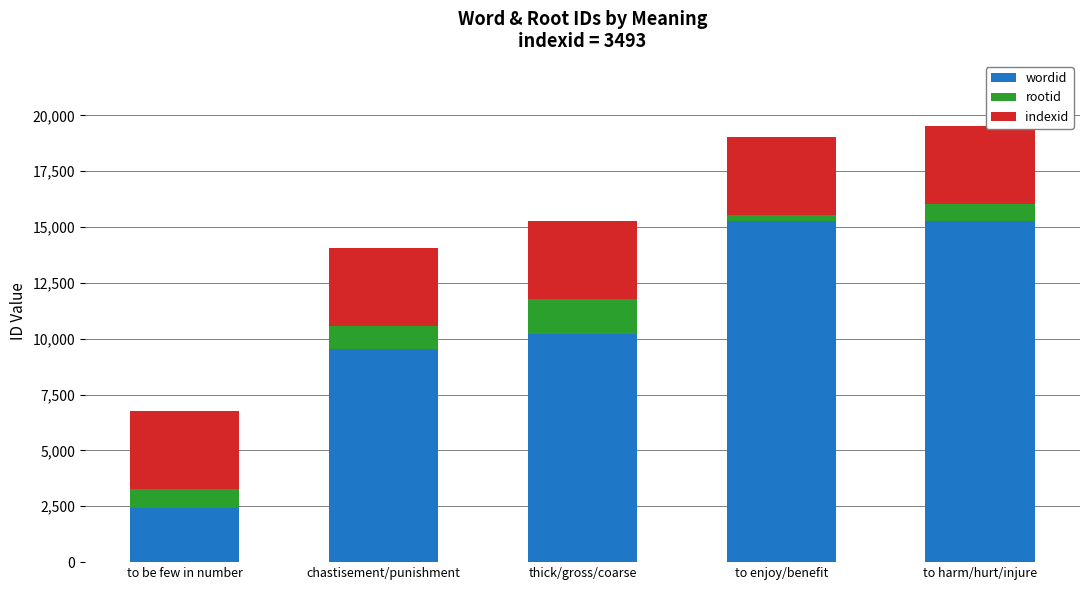

True or false: wordid has a value of 10203 at thick/gross/coarse.

True